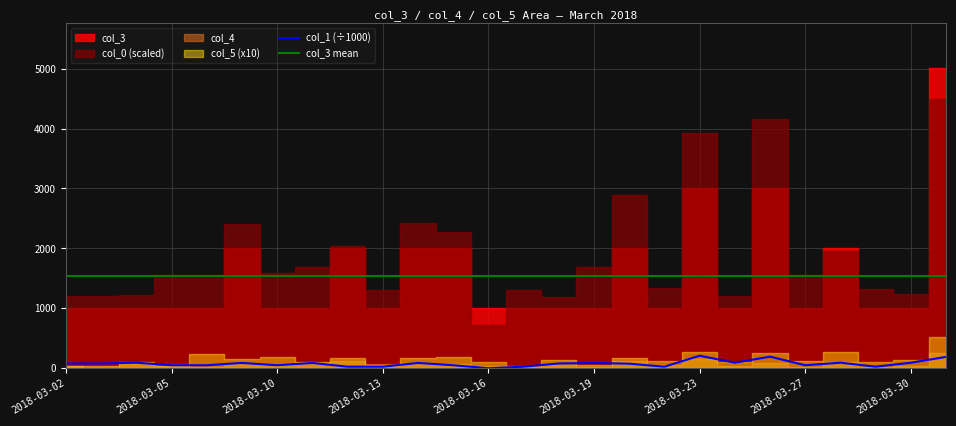

True or false: col_1 (÷1000) and col_3 mean intersect in this chart.

False